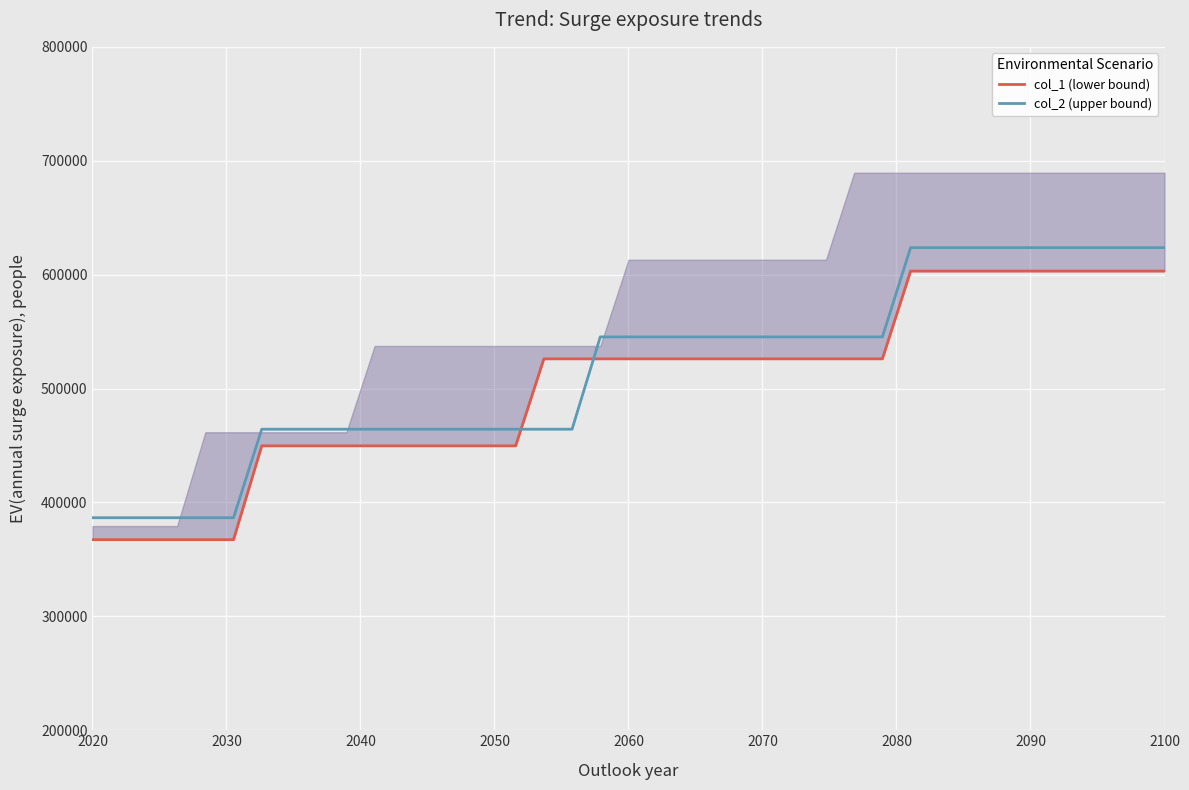

What is the label of the 2nd point from the left?

2030